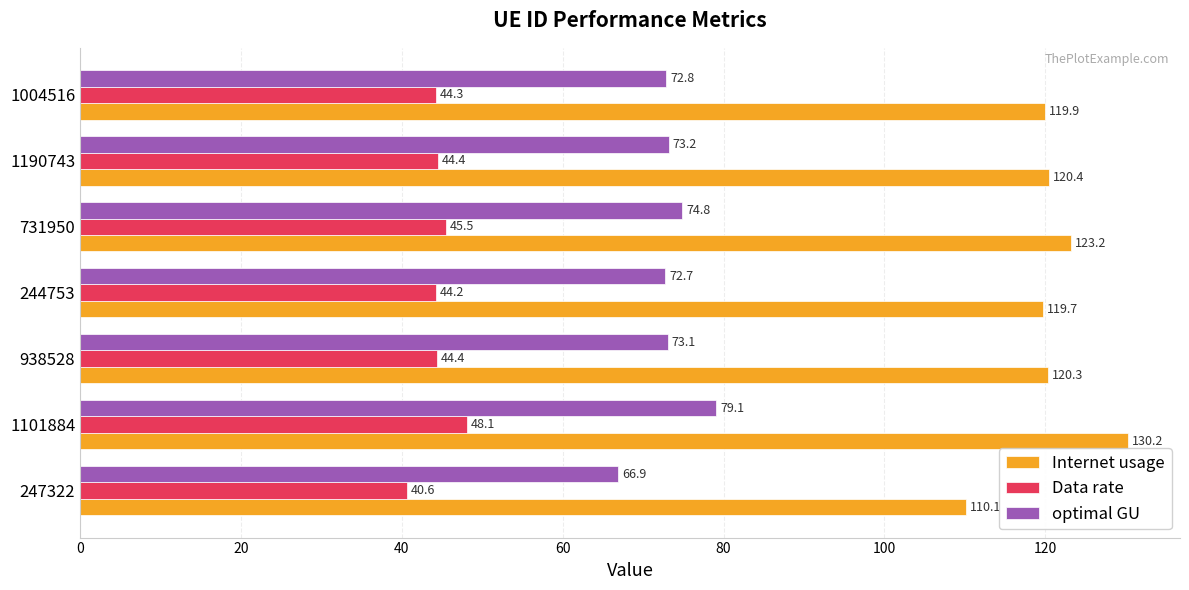

What is the difference between the second highest and minimum values in the optimal GU series?

7.9